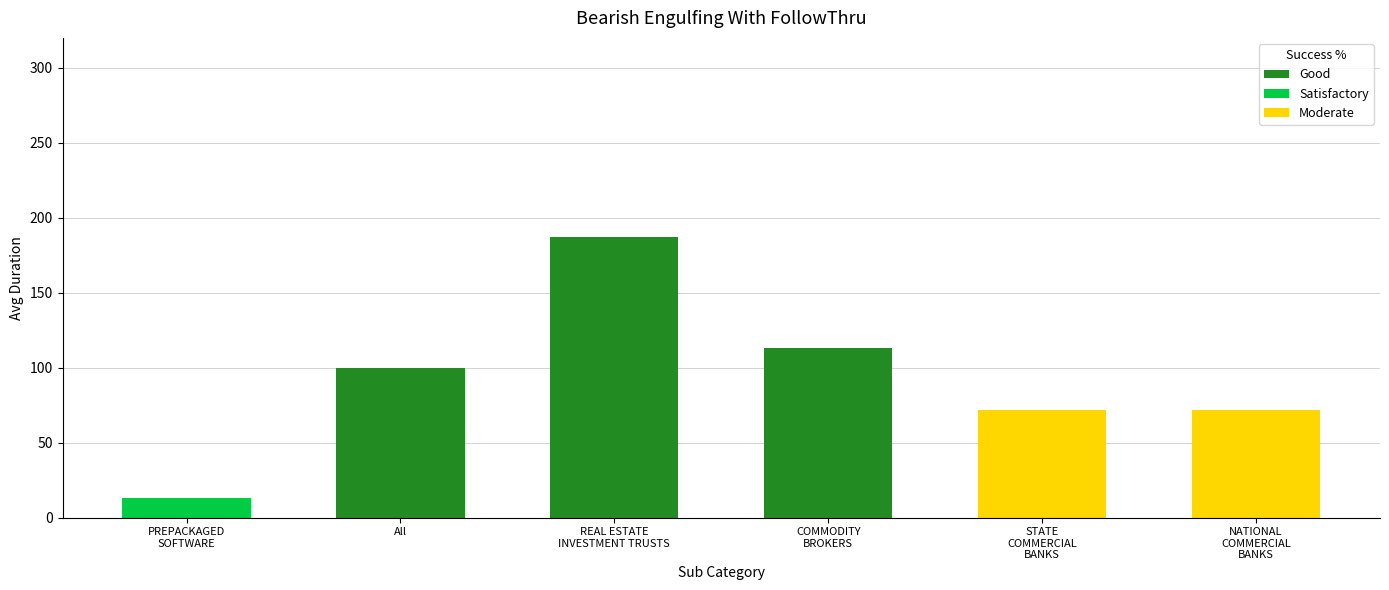

Which has a higher value, STATE COMMERCIAL BANKS or All?

All